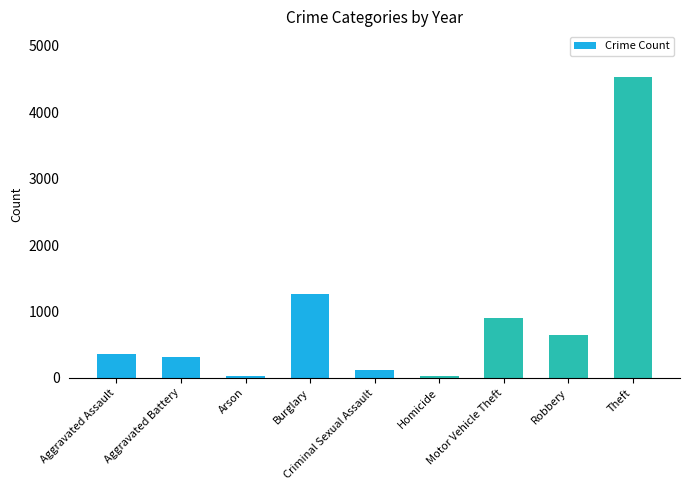

What value does the data have at Motor Vehicle Theft, to the nearest 50?

900